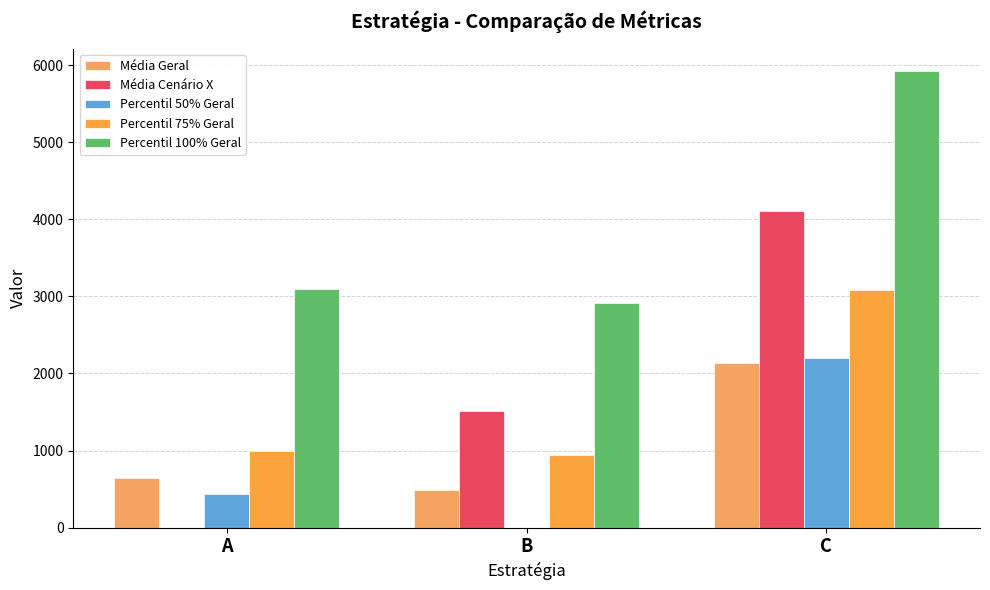

Which category has the highest value across all series?

C